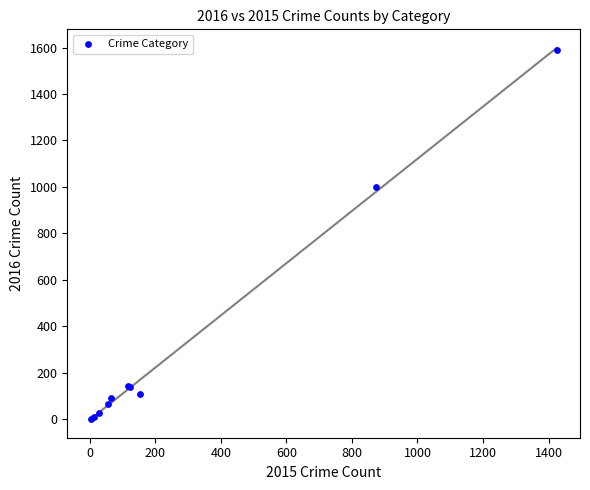

What Y value in the scatter plot is closest to 796?

999